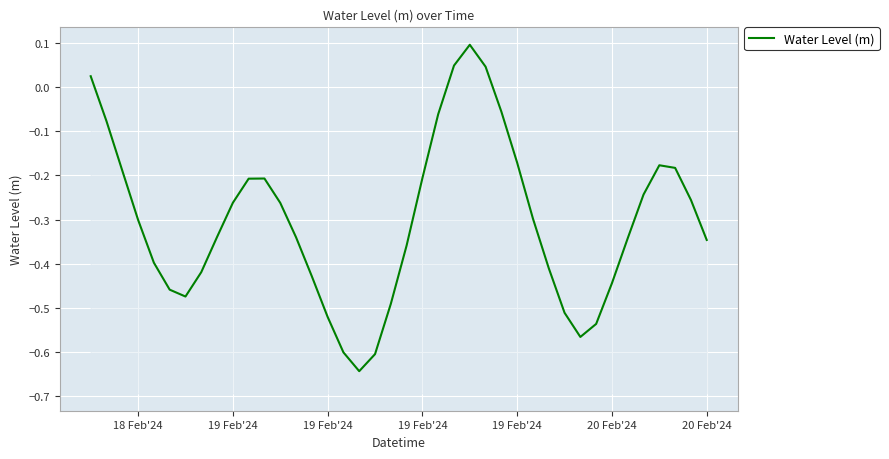

What is the label of the 40th point from the right?

18 Feb'24